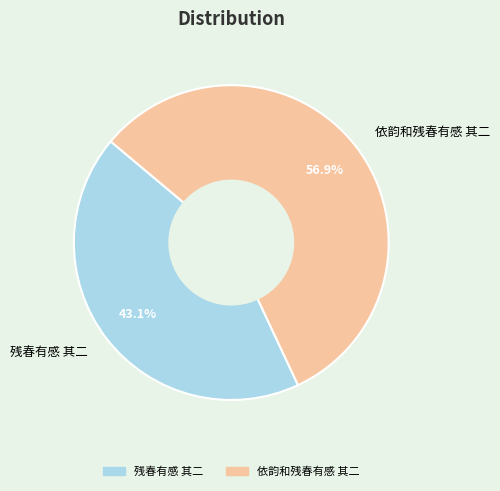

What is the majority slice?

依韵和残春有感 其二